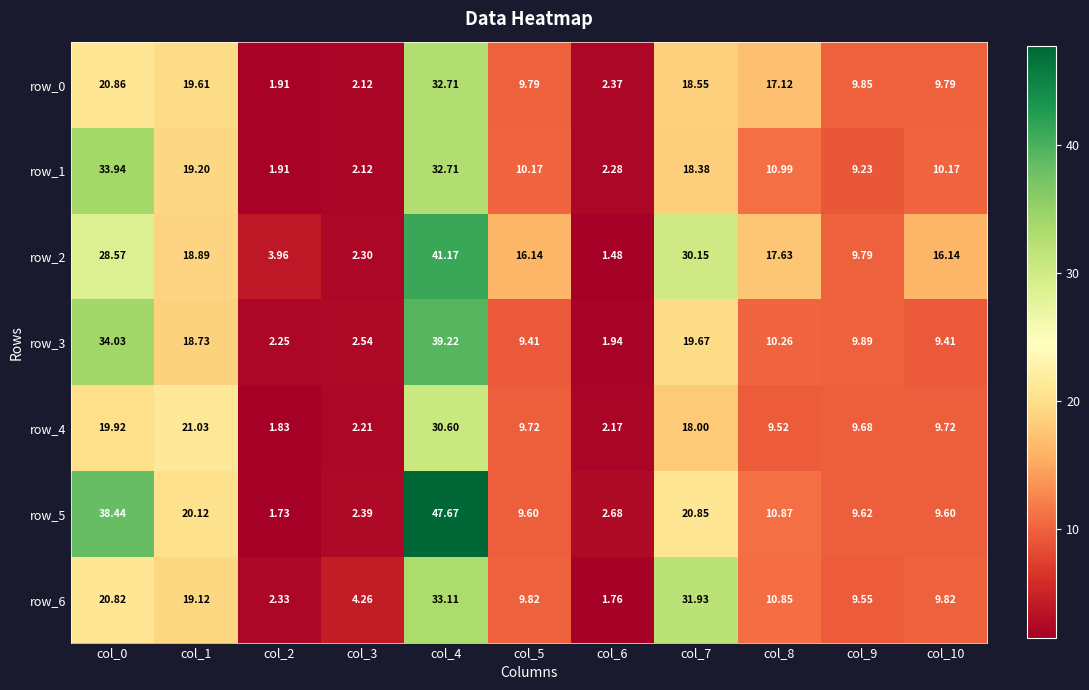

Is the value of row_4 at col_6 greater than the value of row_3 at col_8?

No